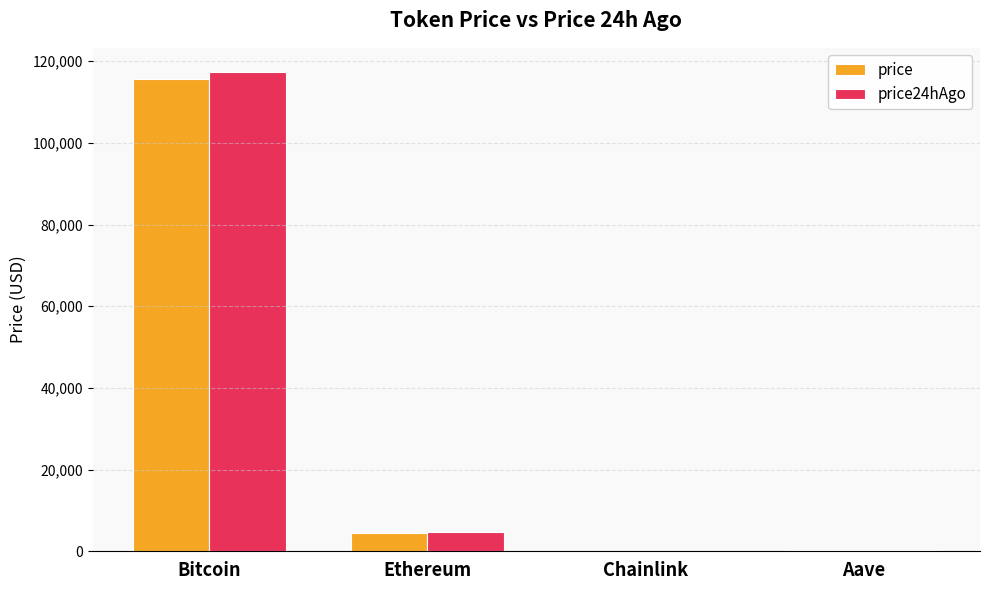

How many groups of bars are there?

4